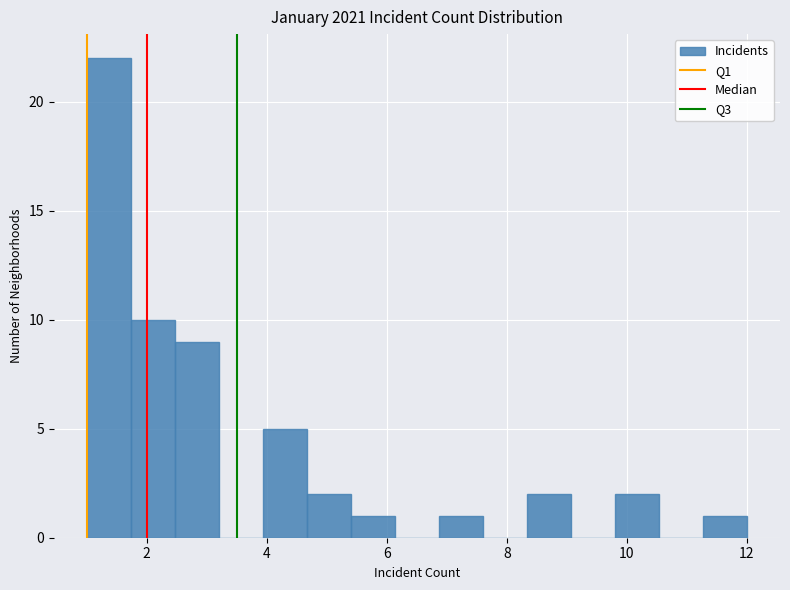

Read against the x-axis, roughly where is the centre of the tallest bar?

1.4